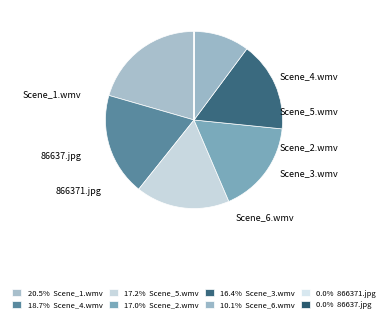

To the nearest percent, what is the difference between the largest and smallest slice percentages?

21%